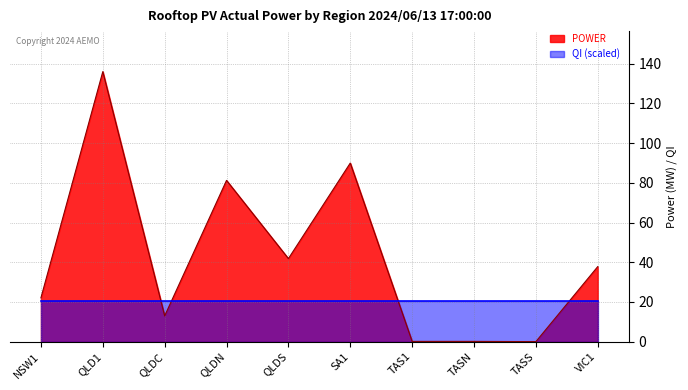

Which category has the lowest value across all series?

TASS